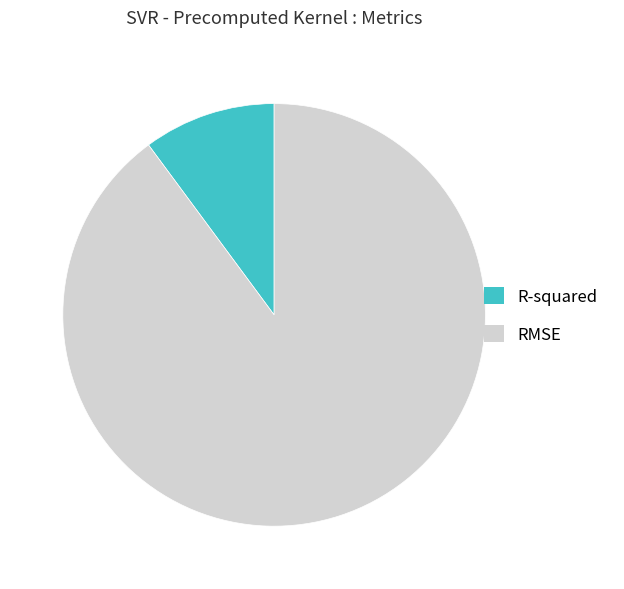

Rank the categories by value from lowest to highest.

R-squared, RMSE